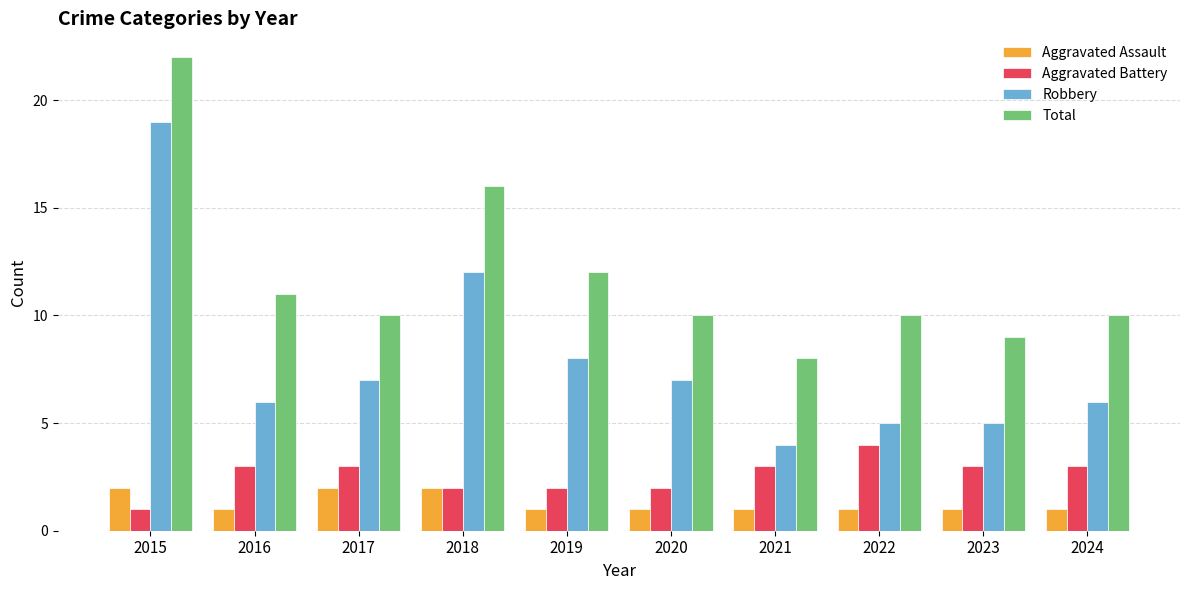

True or false: Robbery has a value of 9 at 2023.

False